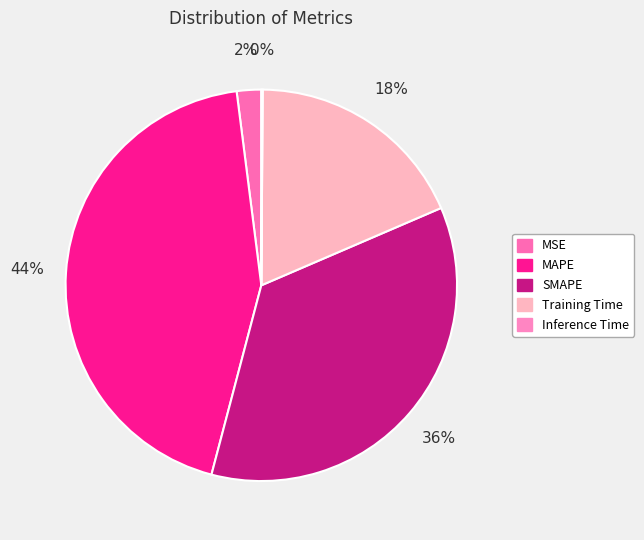

What percentage do Inference Time and MAPE together represent?

44.0%